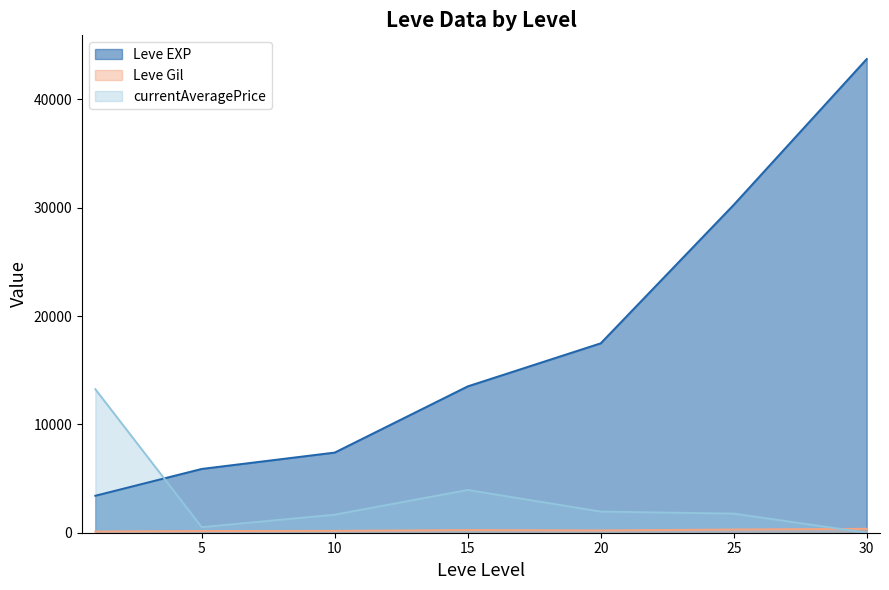

Does the chart have visible grid lines?

No